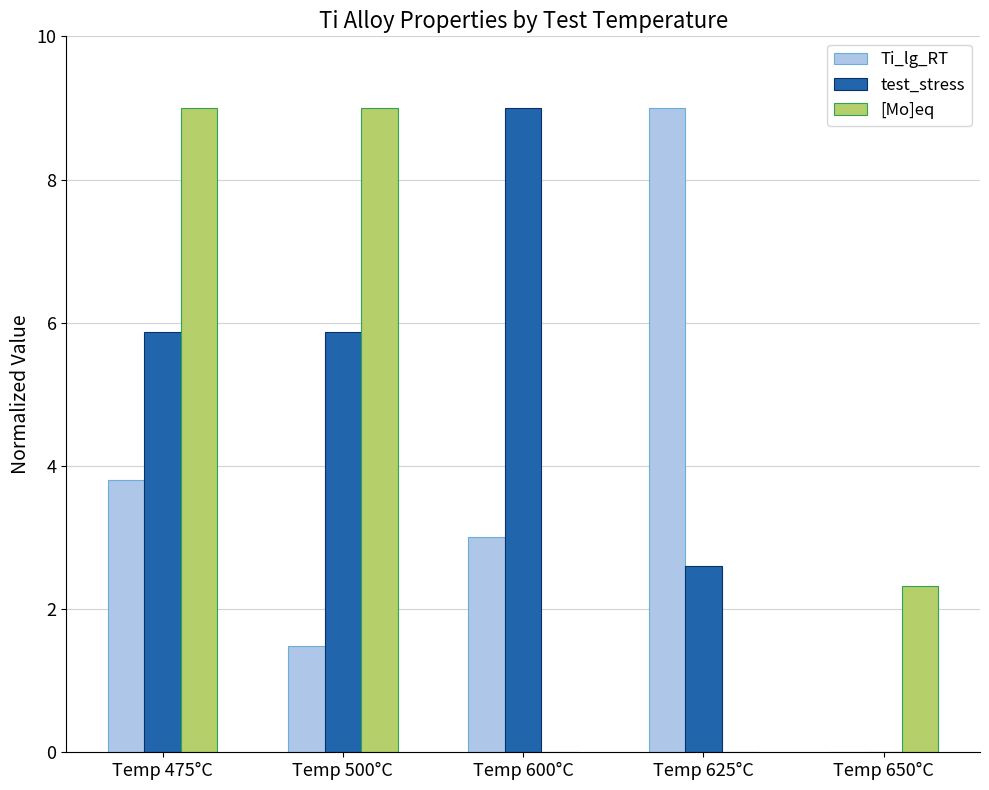

Are the bars horizontal?

No